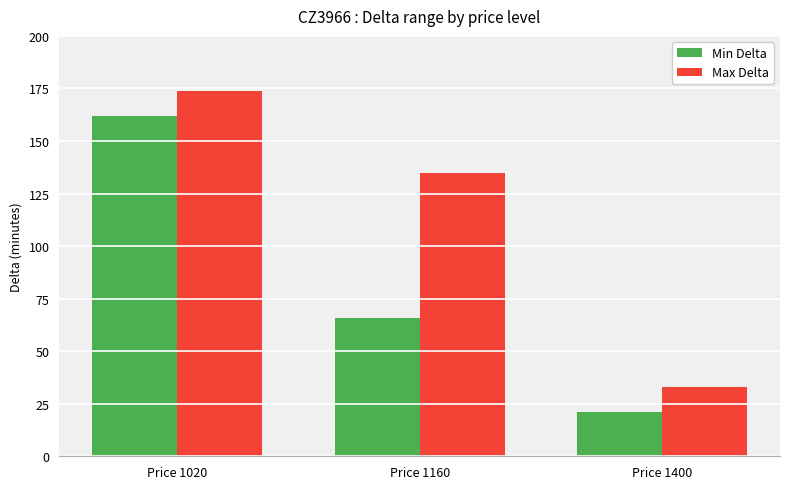

Rank the categories by Max Delta value from lowest to highest.

Price 1400, Price 1160, Price 1020